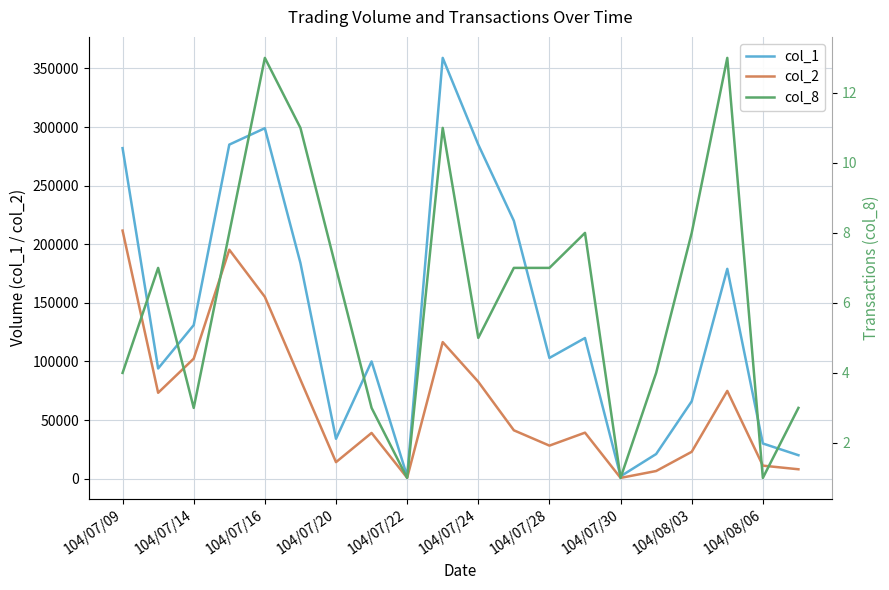

The col_8 series shows 5 at 104/07/09. True or false?

False